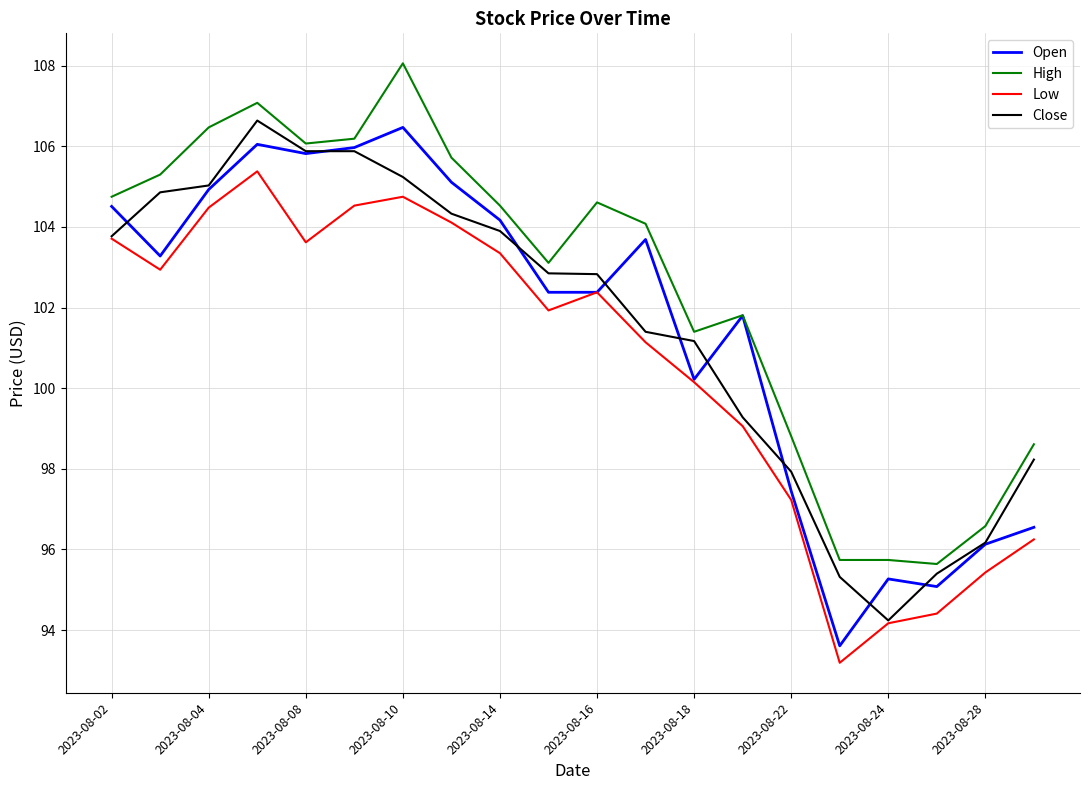

True or false: Low and High cross at least once.

False